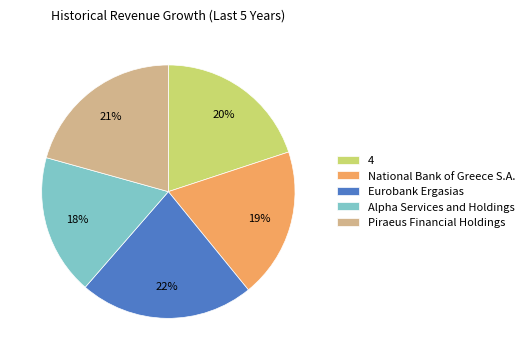

Which category has the smallest portion of the pie?

Alpha Services and Holdings